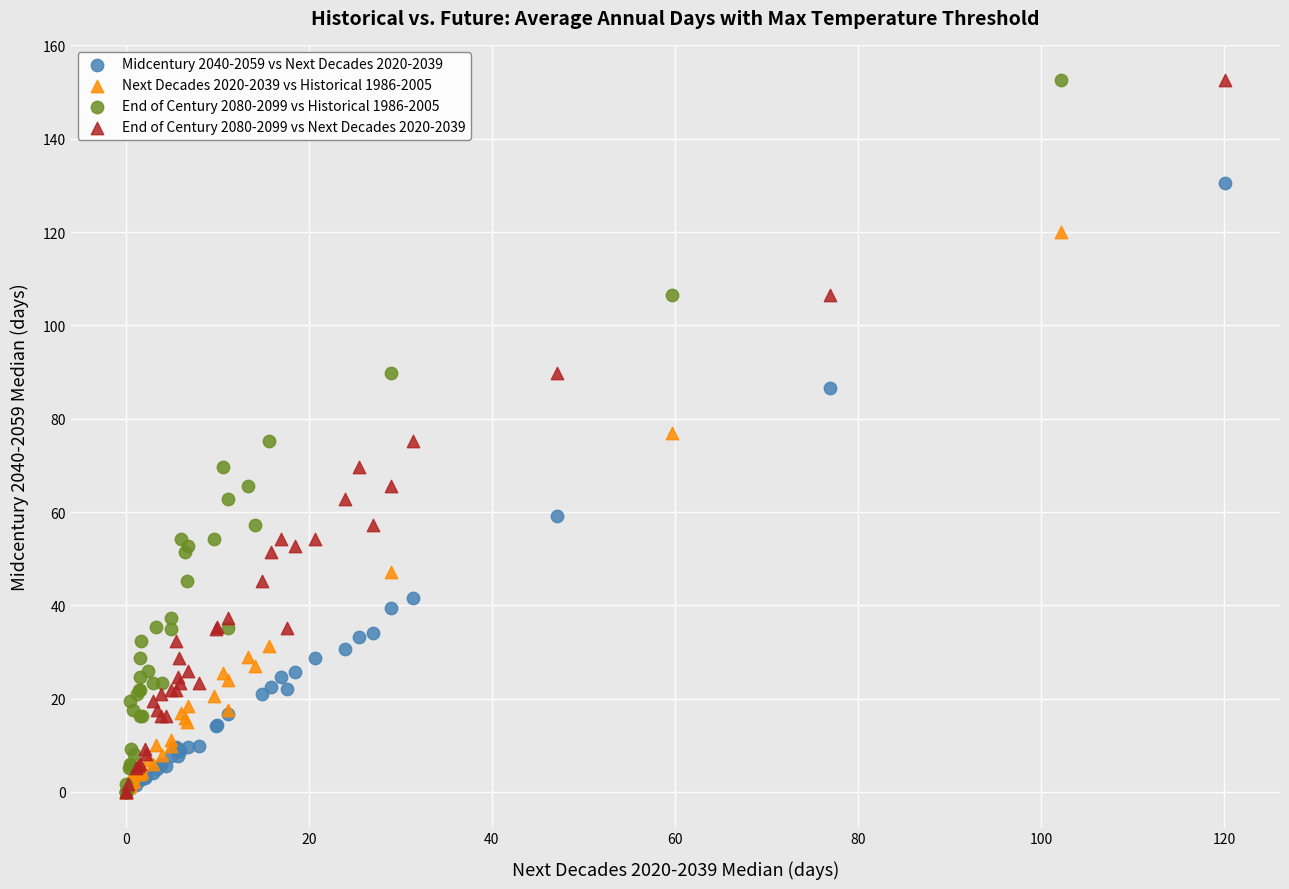

What are all the series names shown in the legend?

Midcentury 2040-2059 vs Next Decades 2020-2039, Next Decades 2020-2039 vs Historical 1986-2005, End of Century 2080-2099 vs Historical 1986-2005, End of Century 2080-2099 vs Next Decades 2020-2039